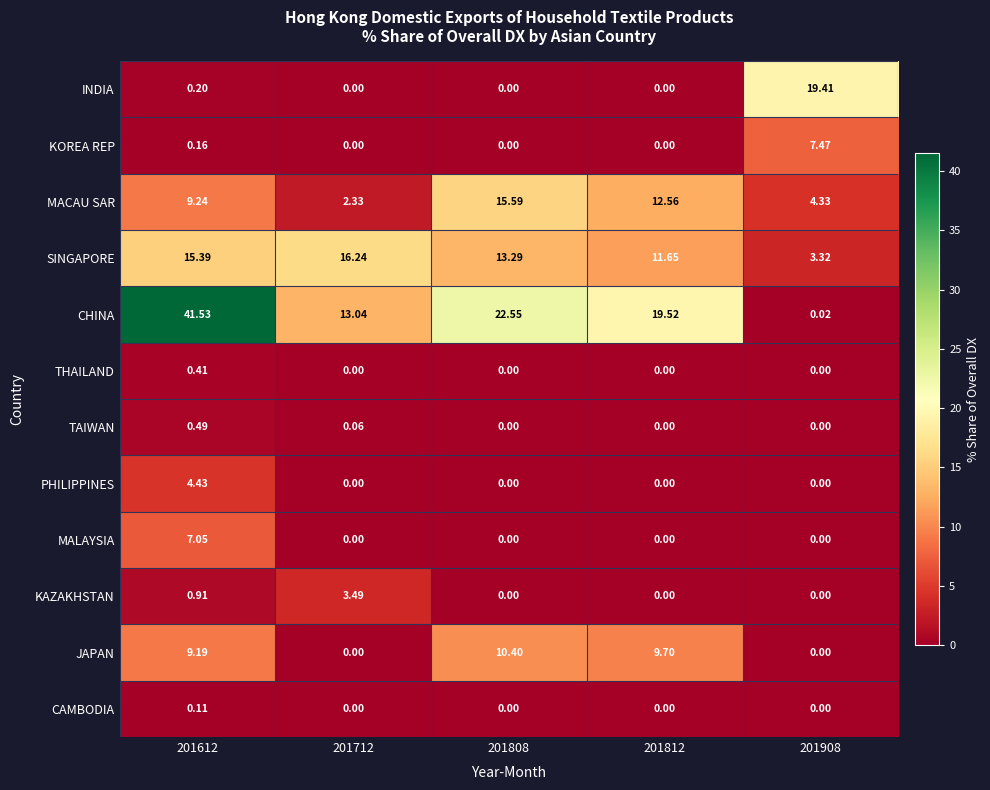

Between 201812 and 201908, which series saw the biggest shift?

CHINA